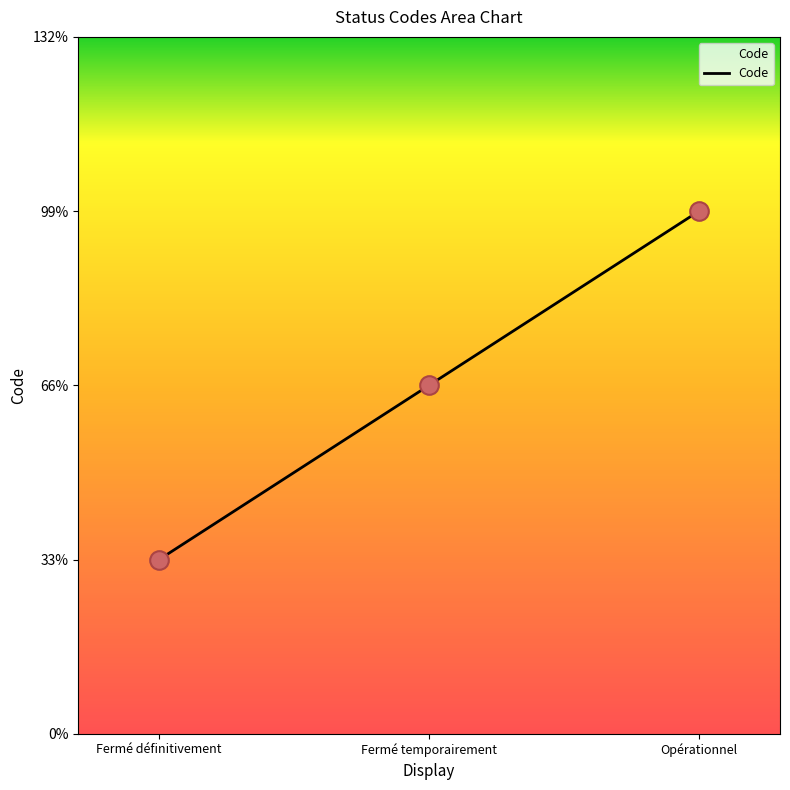

Approximately how many times larger is the value at Fermé temporairement compared to Opérationnel?

0.7